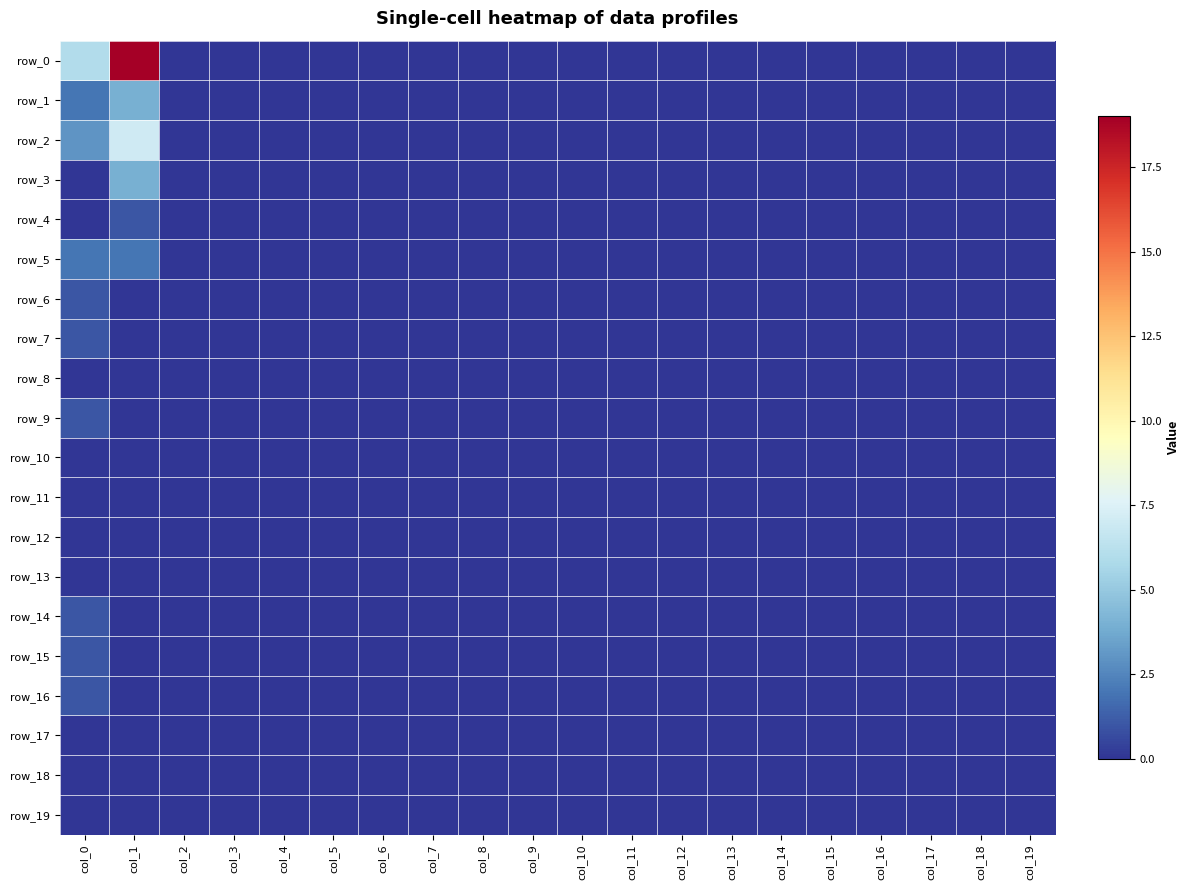

Which has a higher value, col_18 or col_5?

col_18